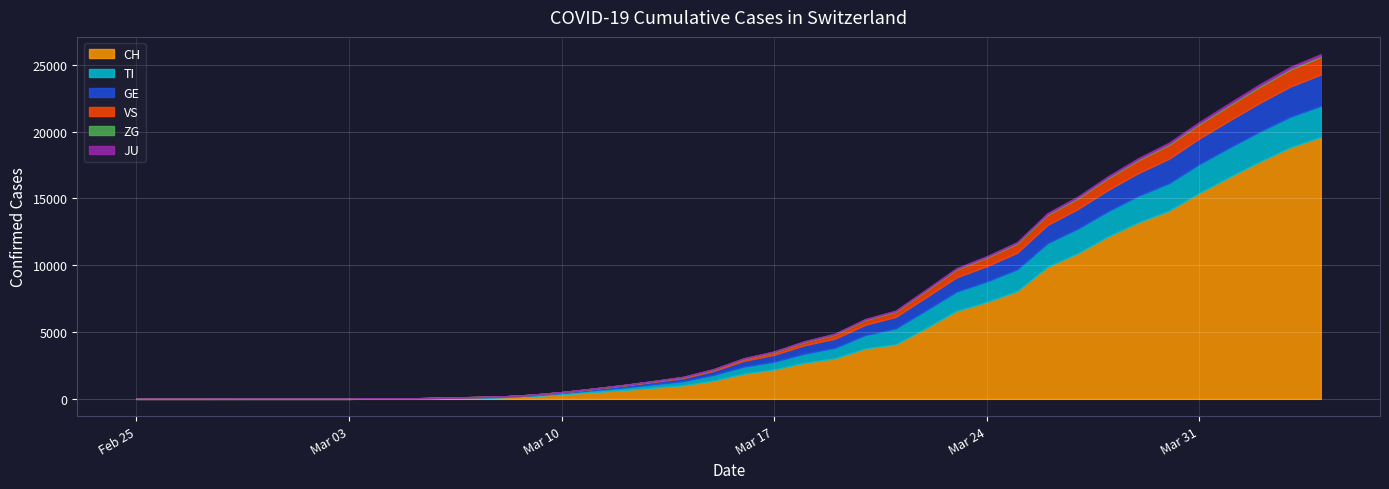

What is the sum of the VS values at 2020-02-27 and 2020-03-26?

760